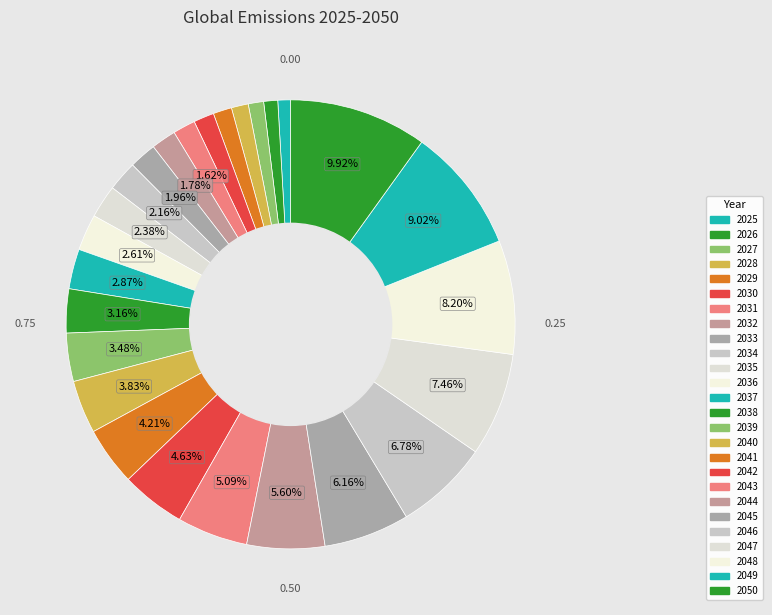

Which slice is the smallest?

2025